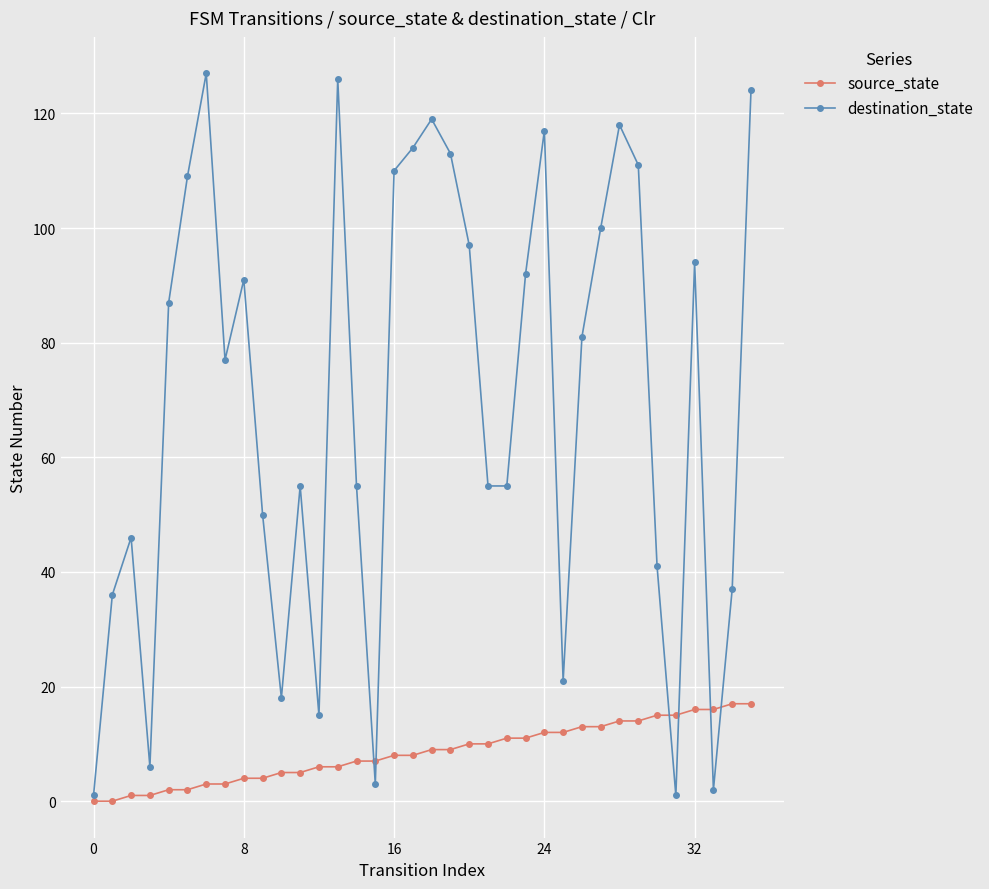

What is the value of the destination_state point at the 23rd from the left?

55